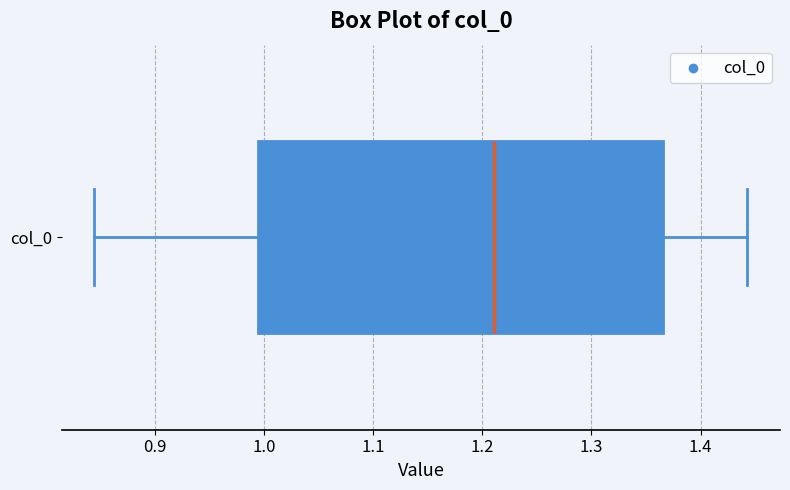

Transcribe this box plot: give where the median line is, the range the box spans, and where the two whiskers end, as read against the x-axis. The values are not printed on the chart, so give them approximately, as read against the axis.

median 1.21, box 0.99 to 1.37, whiskers 0.84 to 1.44